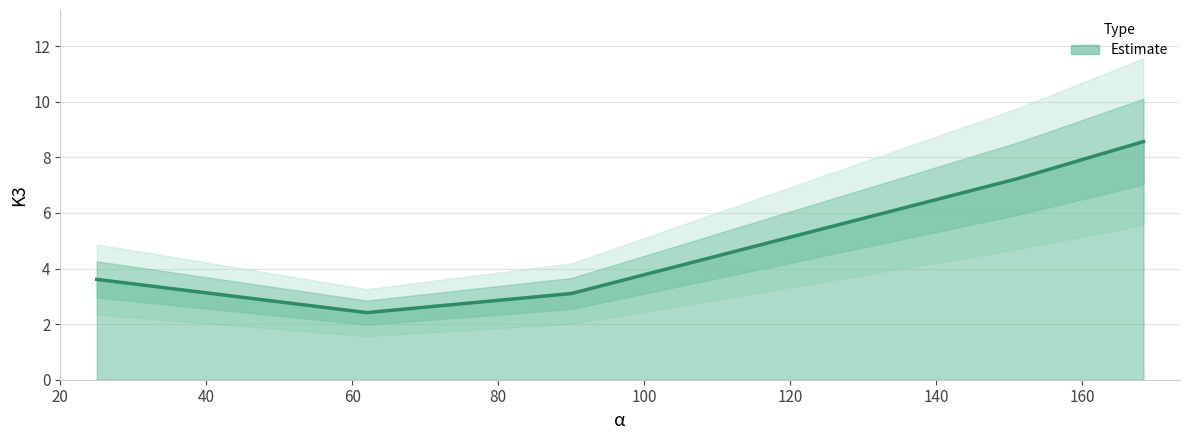

At which category does the data reach its first local valley?

62.0